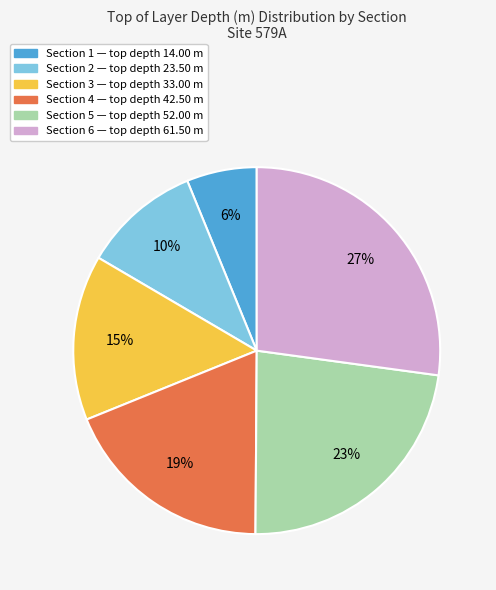

What percentage is the Section 5 slice, to the nearest percent?

23%